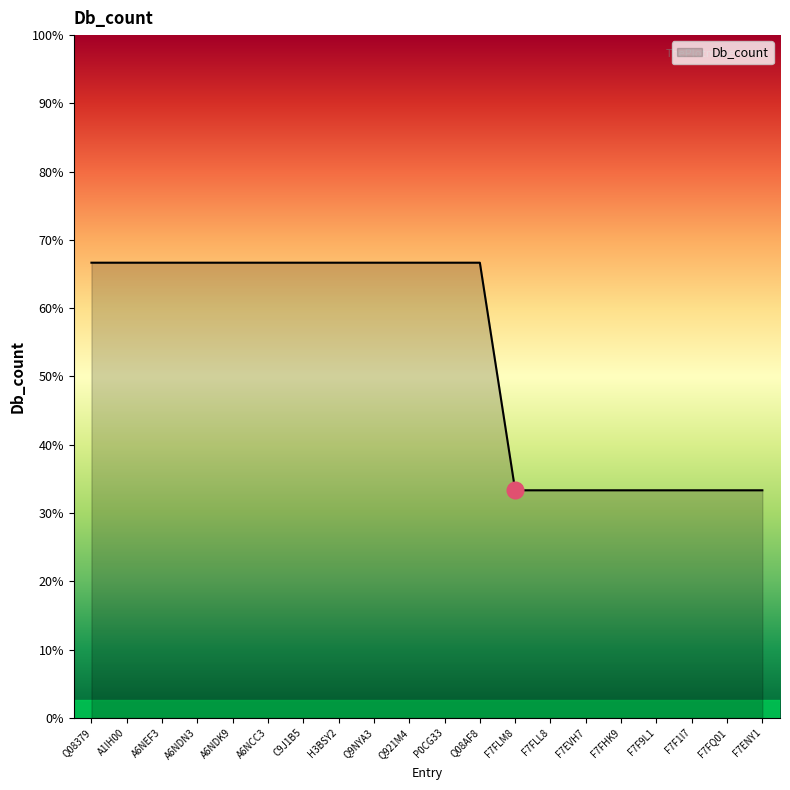

What is the value of the 20th point from the left?

1